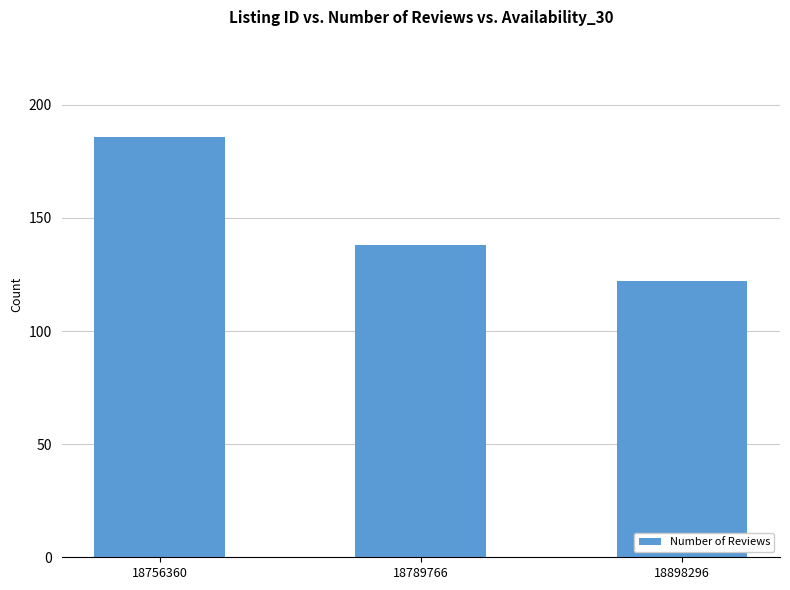

Which has a higher value, 18789766 or 18756360?

18756360